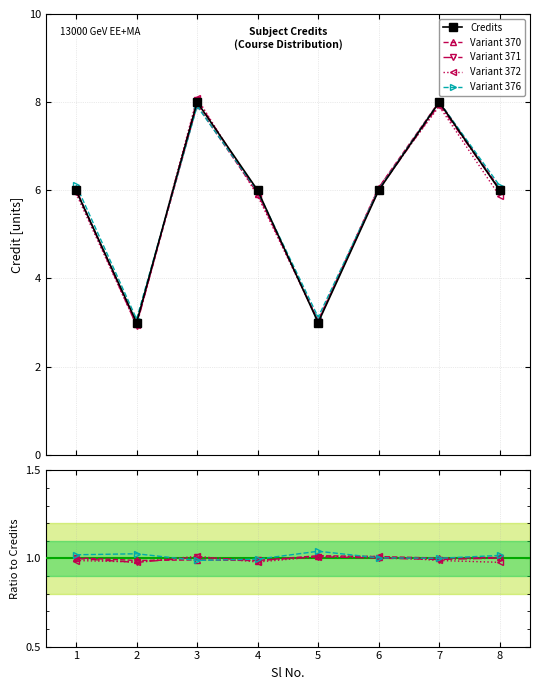

Where is the first local minimum for Variant 370?

2